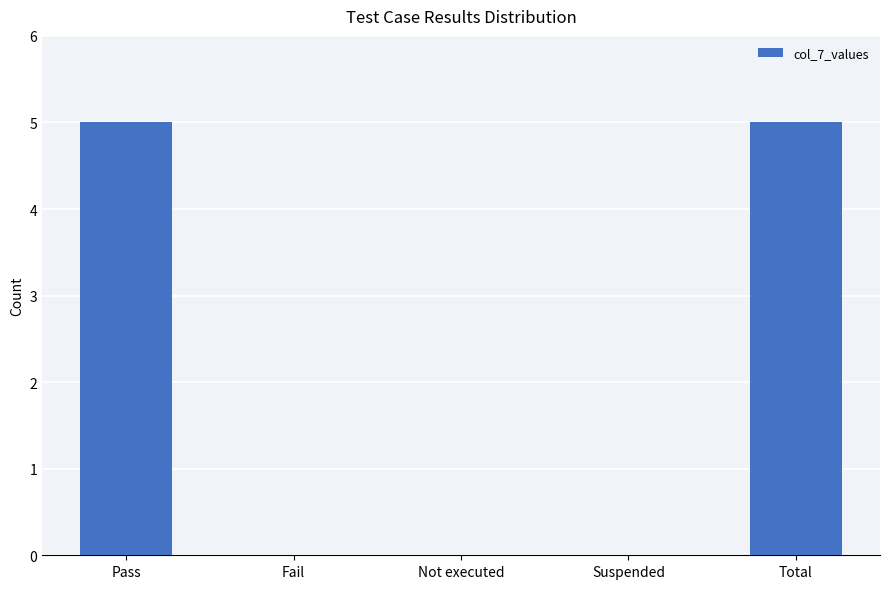

What is the sum of the values at Fail and Total?

5